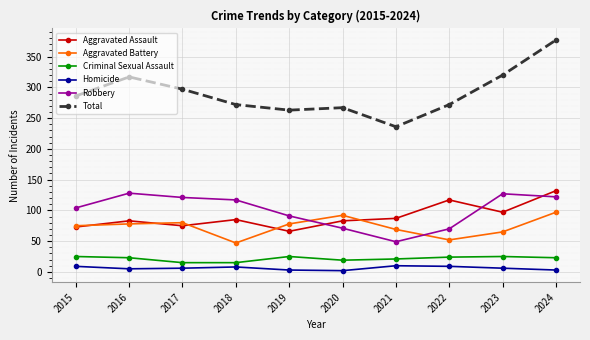

What is the spread (max minus min) of values at 2018?

264